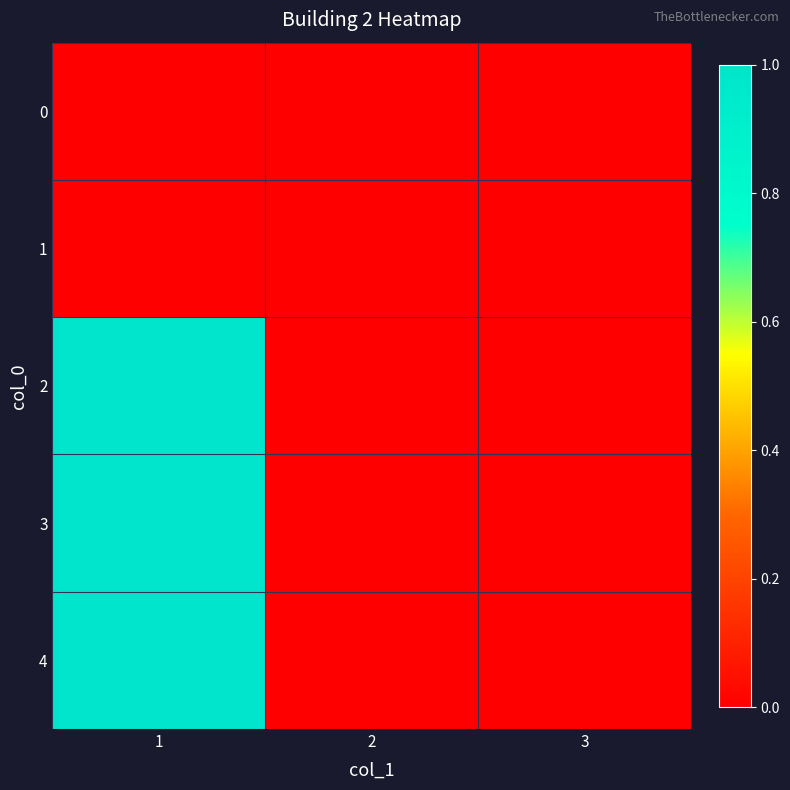

Which series has the widest spread of values?

2